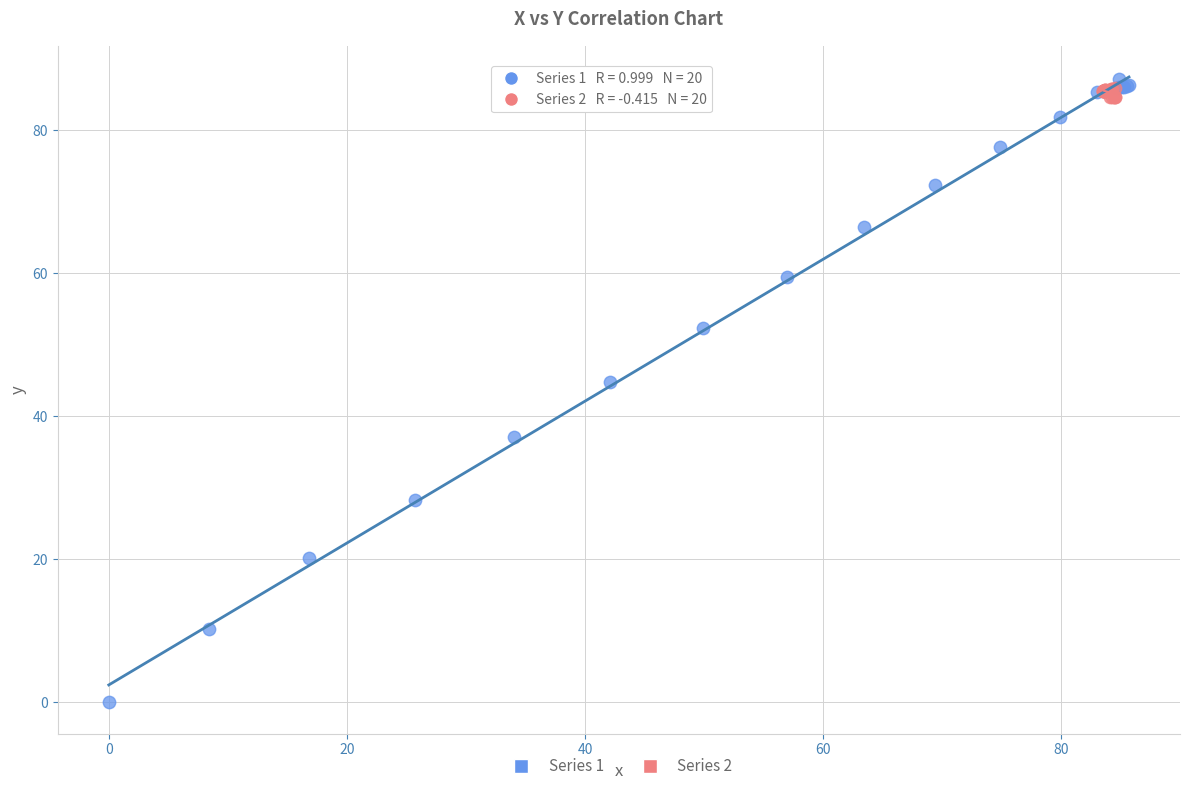

What are all the series names shown in the legend?

Series 1, Series 2